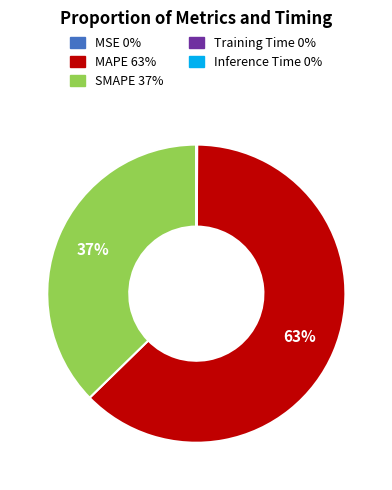

To the nearest percent, what is the average slice percentage?

20%